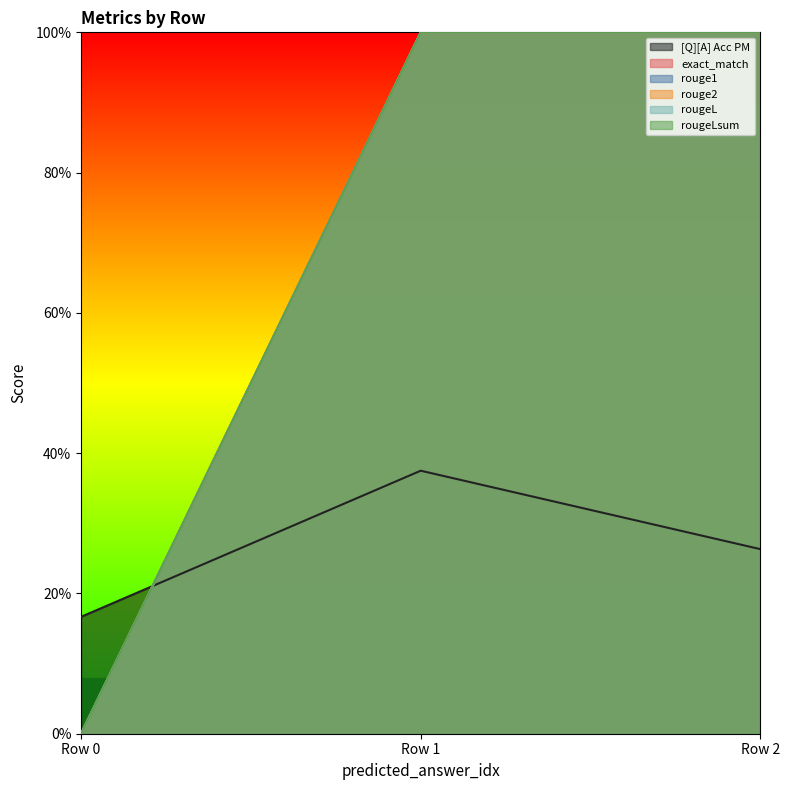

What is the spread (max minus min) of values at Row 0?

0.2